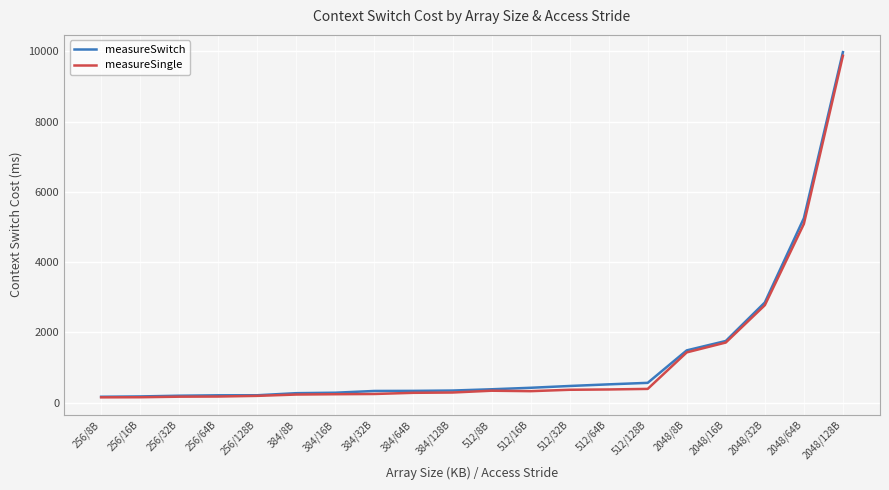

What is the spread (max minus min) of values at 384/64B?

55.1